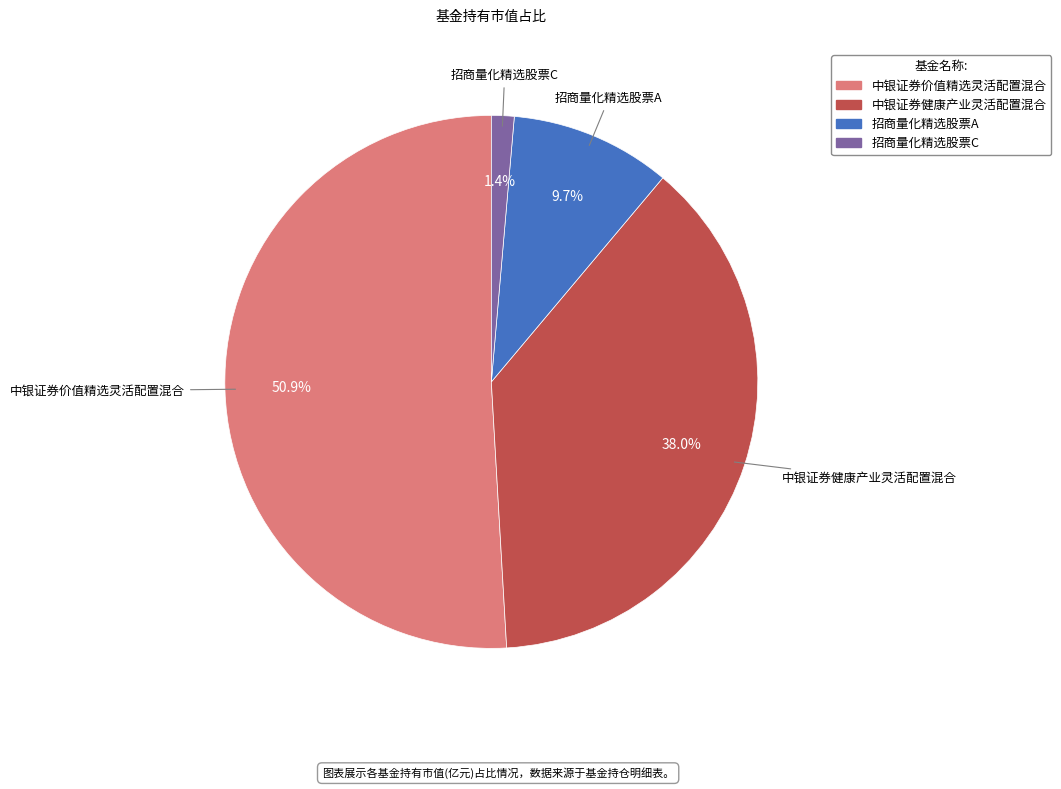

True or false: 招商量化精选股票A accounts for 10% of the total.

True